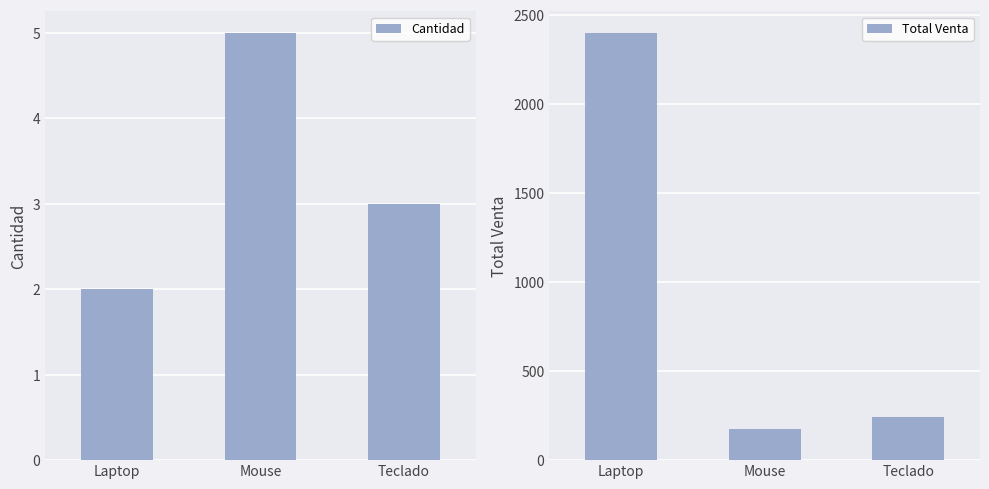

At how many categories does at least one series exceed 1137?

1